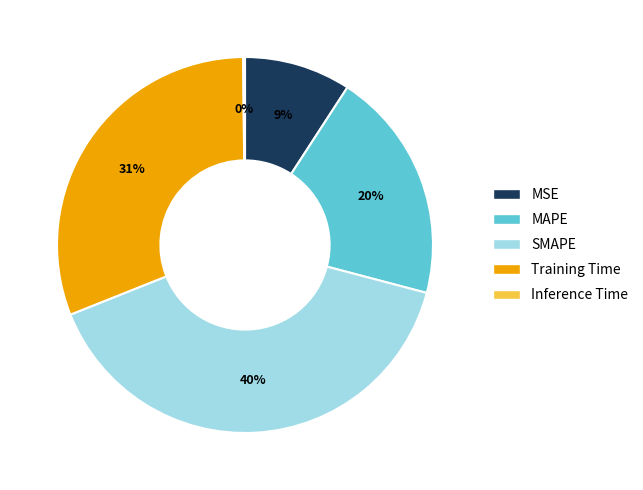

To the nearest percent, what is the combined percentage of Training Time and SMAPE?

71%